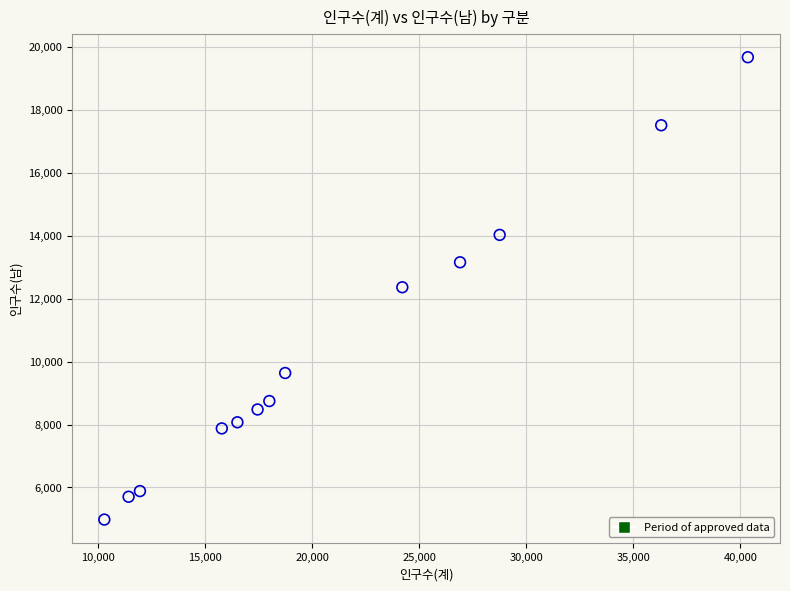

What is the range of Y values (max minus min)?

14703